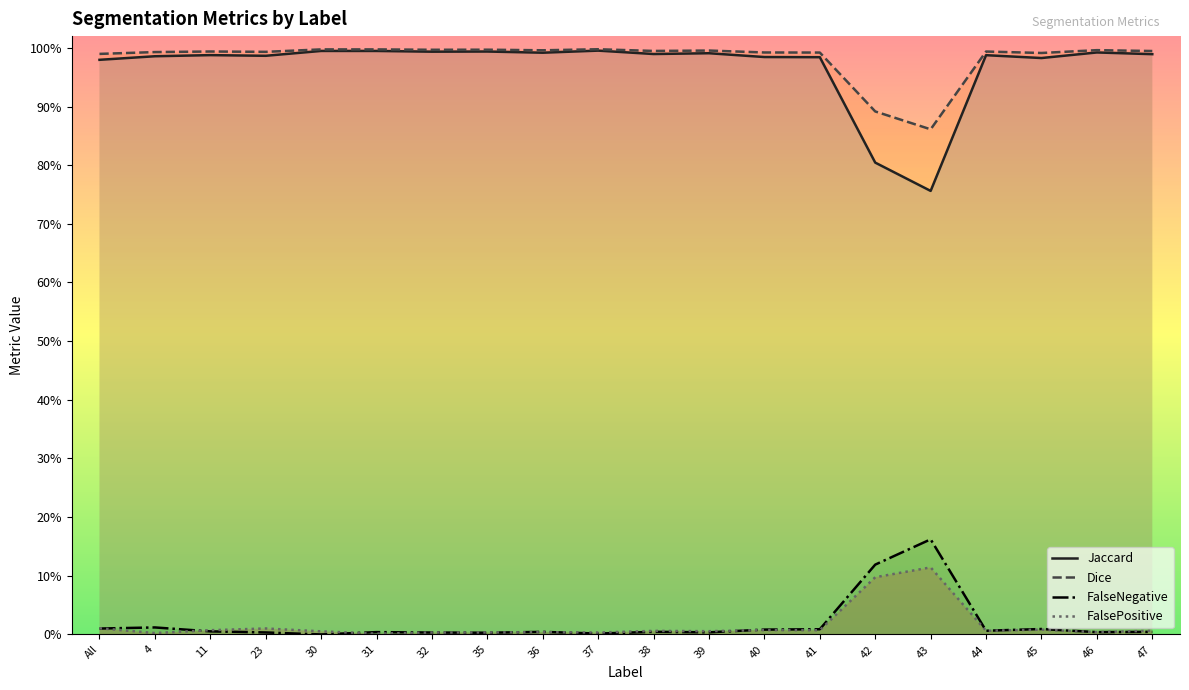

Which series changed the most between 38 and 43?

Jaccard